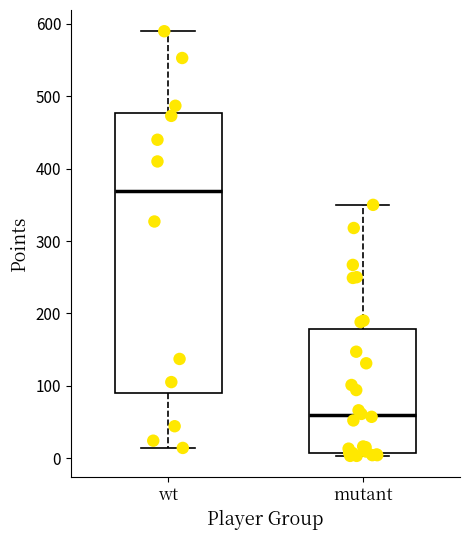

Where does the upper whisker of the box for mutant end on the y-axis? The values are not printed on the chart, so give them approximately, as read against the axis.

350